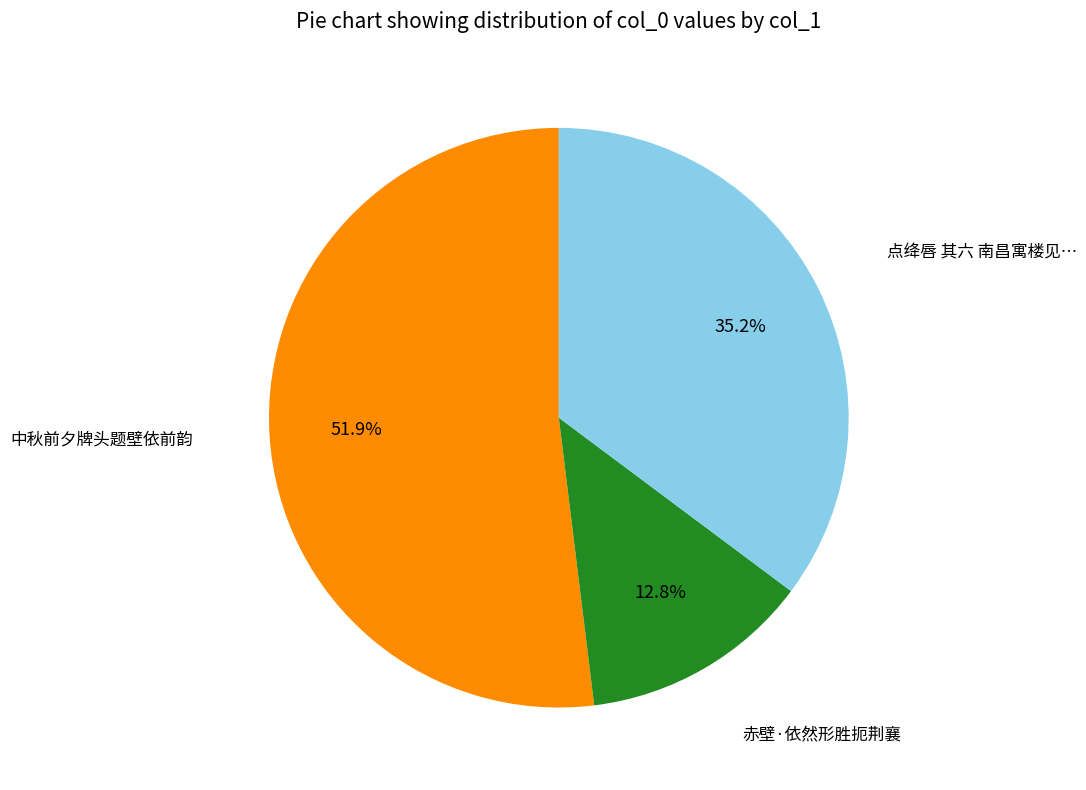

Is there a majority slice in this chart?

Yes